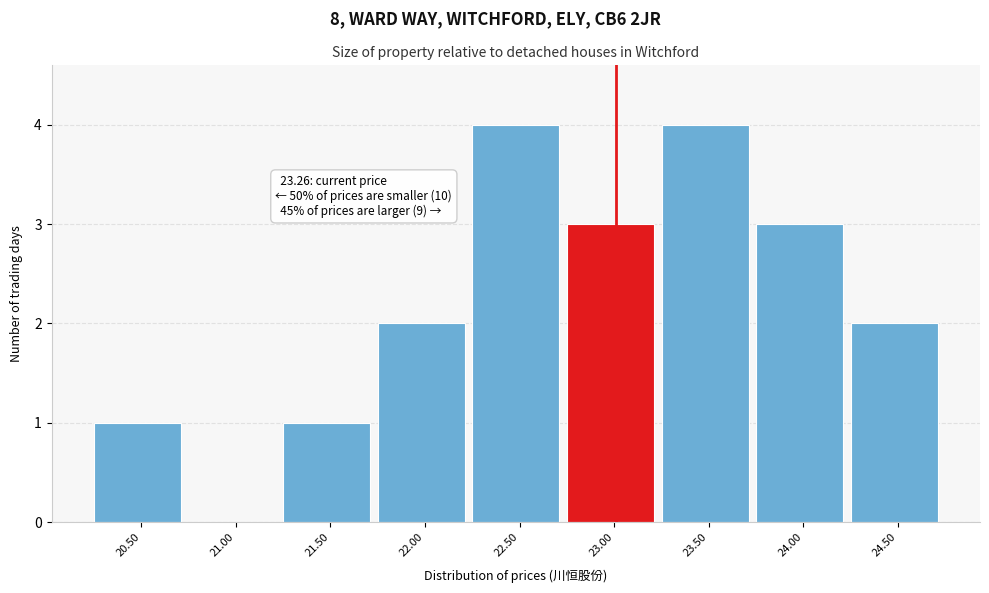

Reading left to right, what are all the values shown in this chart?

20.50=1	21.00=0	21.50=1	22.00=2	22.50=4	23.00=3	23.50=4	24.00=3	24.50=2